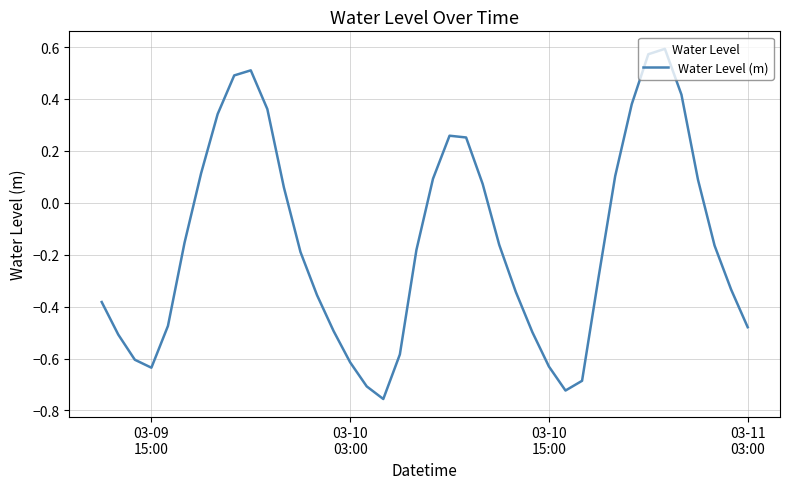

What is the difference between the maximum and minimum values?

1.3